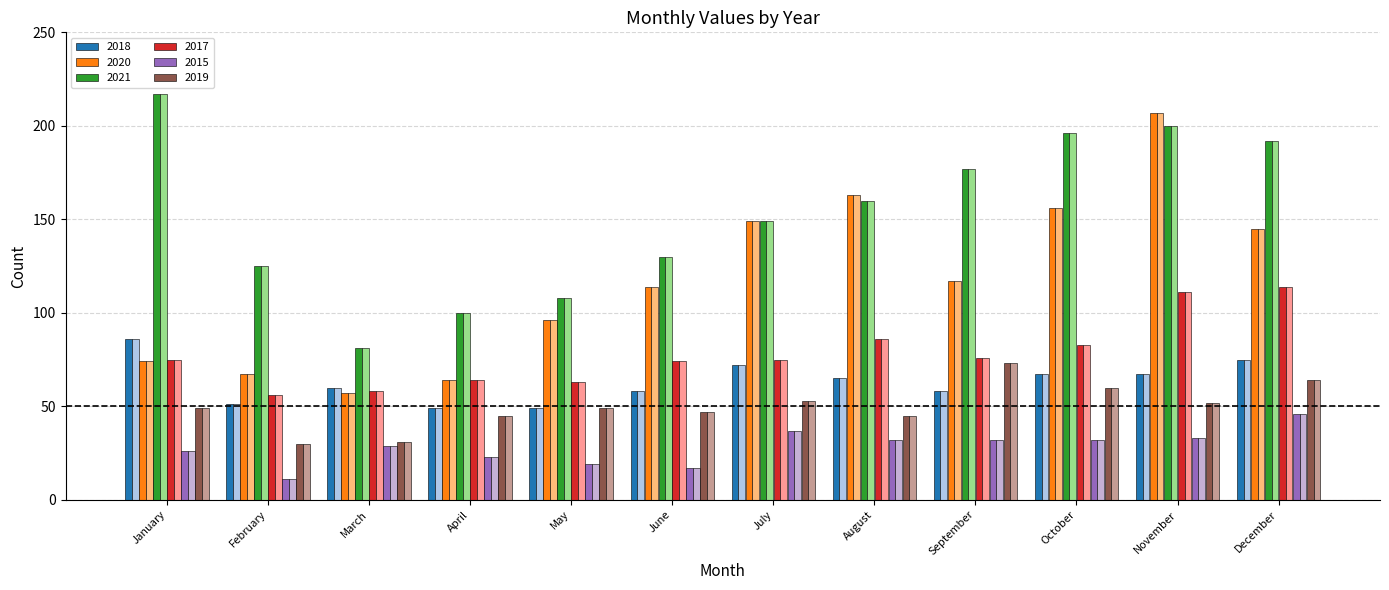

Reading left to right, transcribe all the data shown in this chart.

2015: 26	11	29	23	19	17	37	32	32	32	33	46
2017: 75	56	58	64	63	74	75	86	76	83	111	114
2018: 86	51	60	49	49	58	72	65	58	67	67	75
2019: 49	30	31	45	49	47	53	45	73	60	52	64
2020: 74	67	57	64	96	114	149	163	117	156	207	145
2021: 217	125	81	100	108	130	149	160	177	196	200	192